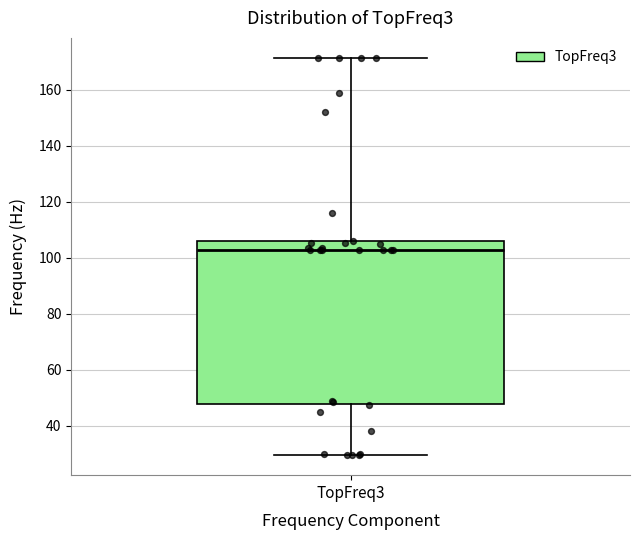

Read this box plot against the y-axis: the position of the median line, the range covered by the box, and the ends of both whiskers. The values are not printed on the chart, so give them approximately, as read against the axis.

median 104, box 48 to 106, whiskers 30 to 172